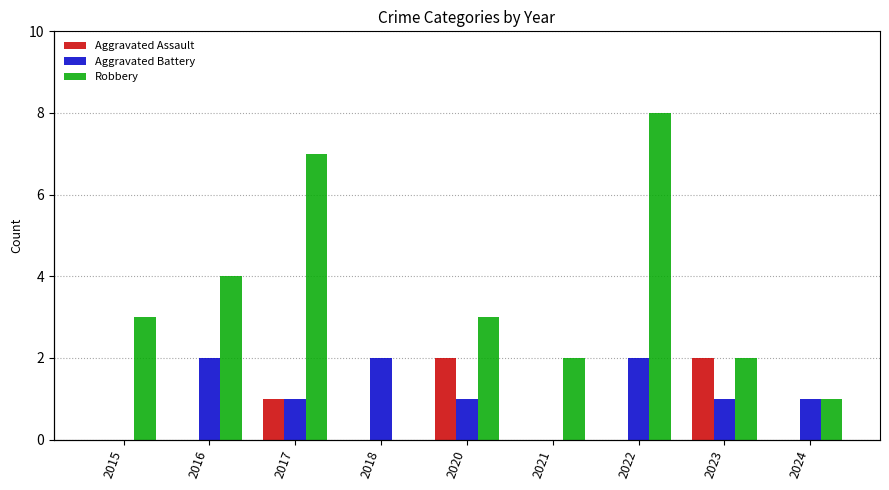

Rank the categories by Aggravated Assault value from lowest to highest.

2015, 2016, 2018, 2021, 2022, 2024, 2017, 2020, 2023